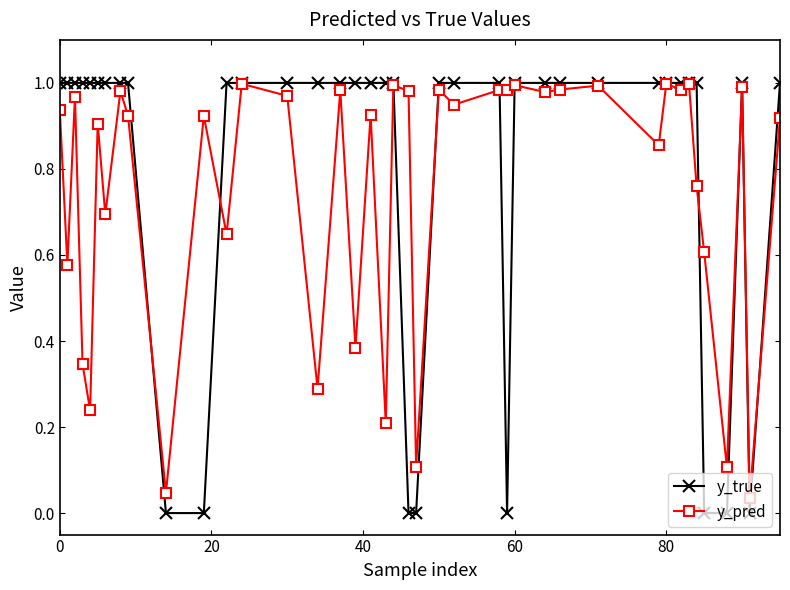

Which series has the largest range (max minus min)?

y_true